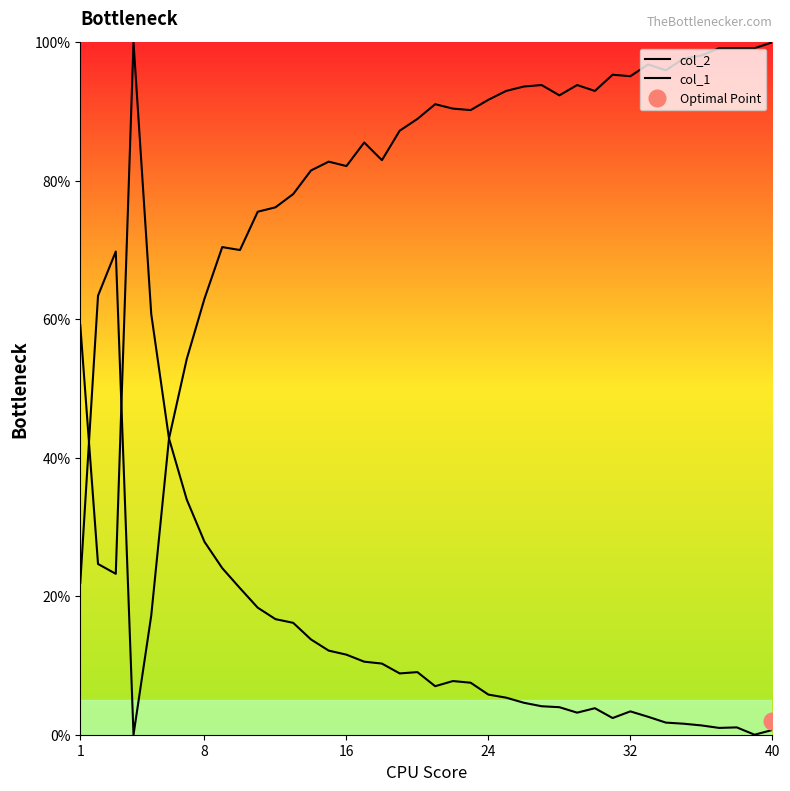

Which series has the largest total across all categories?

col_1